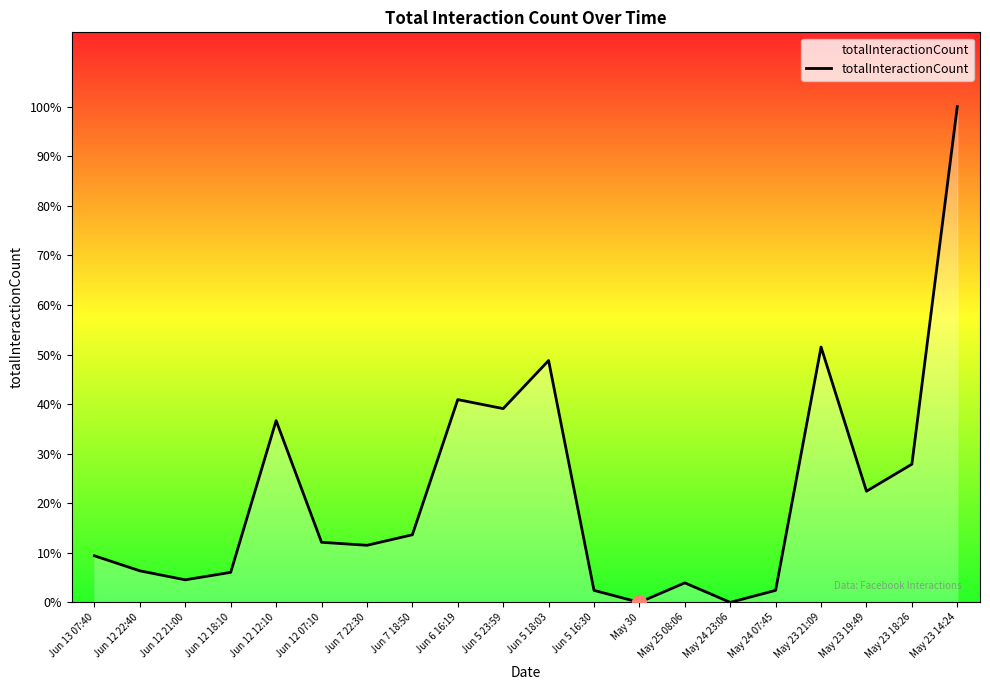

What is the difference between the maximum and minimum values?

330